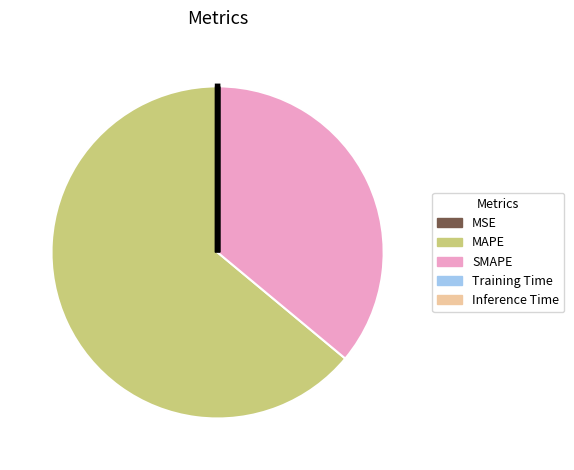

Is there any slice that represents more than half of the pie?

Yes